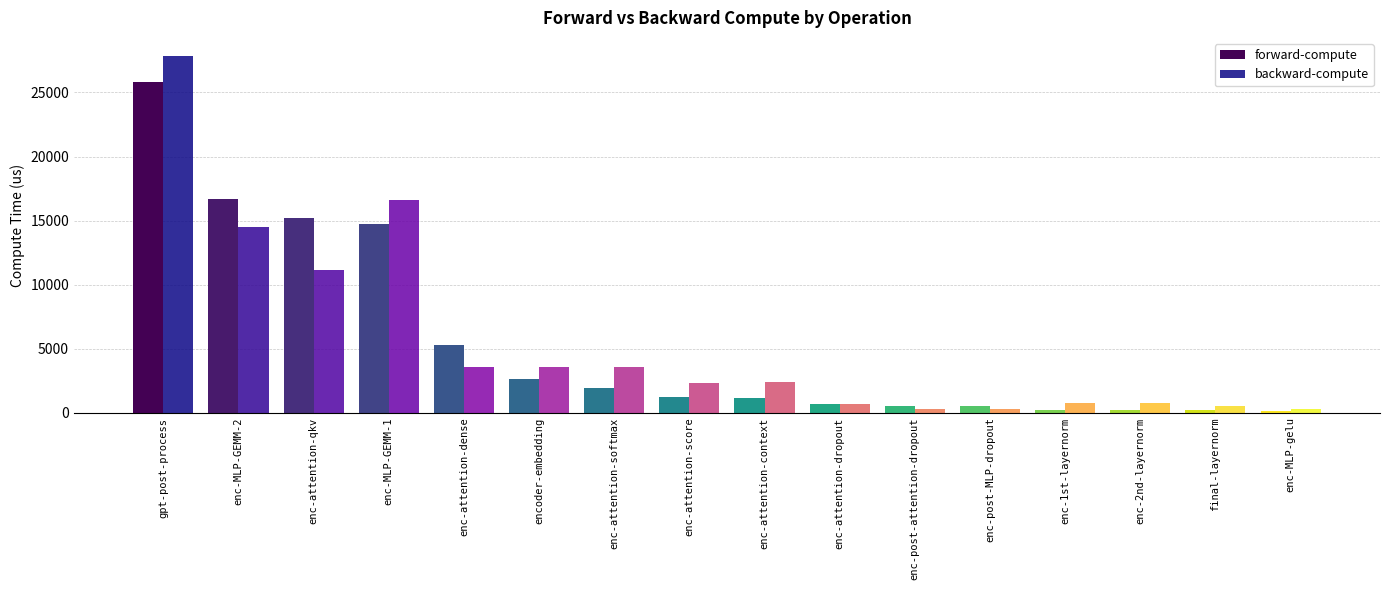

The forward-compute series shows 2611.2 at encoder-embedding. True or false?

True